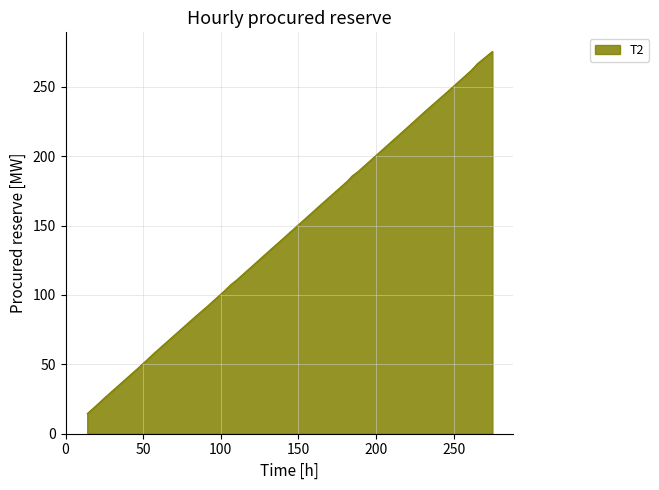

True or false: the data has more than 2 interior local peaks.

False